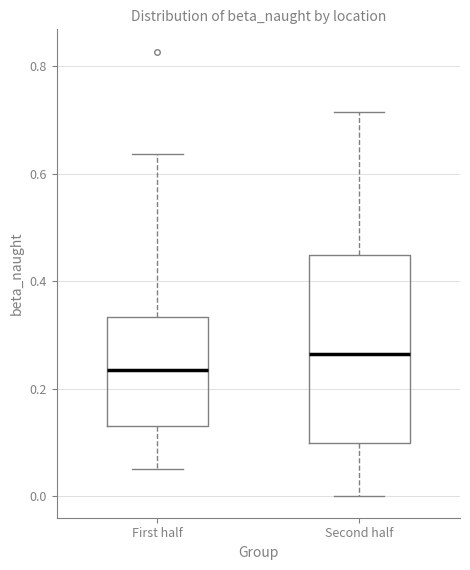

Comparing the boxes themselves (not the whiskers), which one is the tallest?

Second half